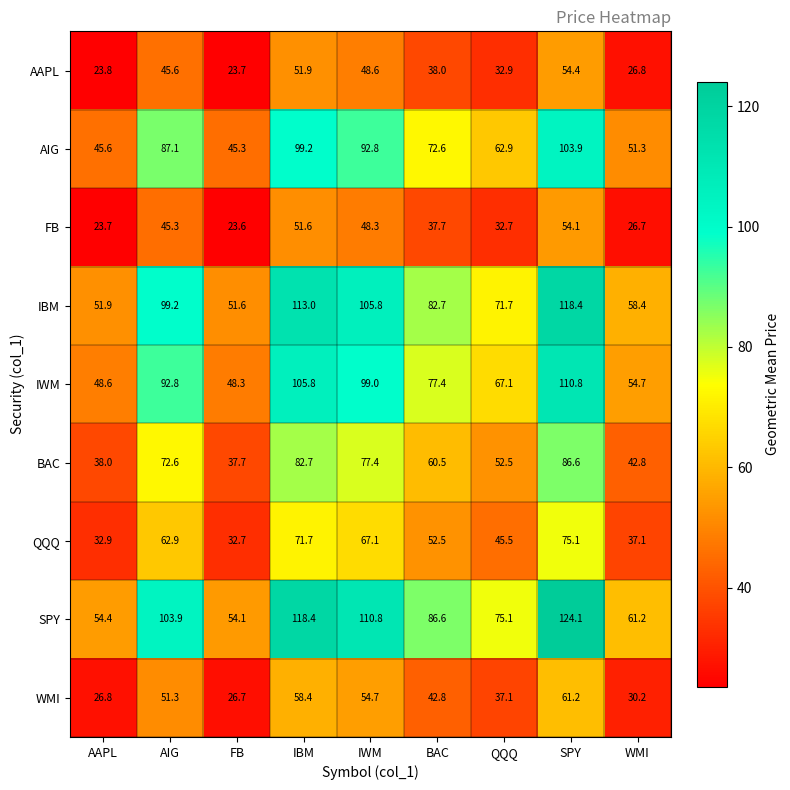

Which series has the largest range (max minus min)?

SPY